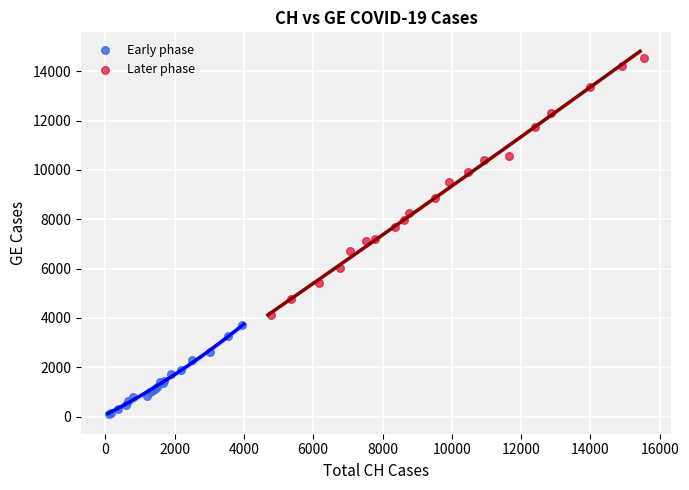

Which series contains the lowest Y value?

Early phase